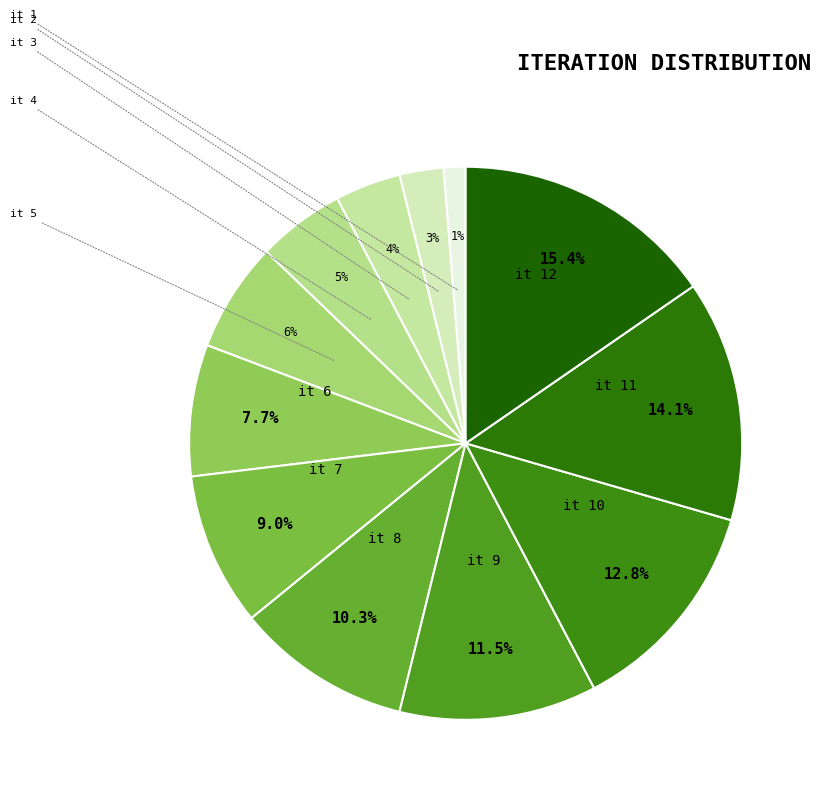

True or false: it 6 accounts for 20% of the total.

False